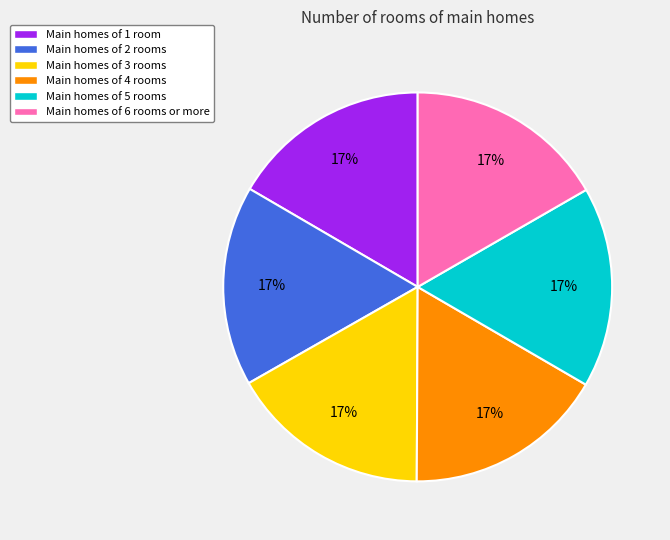

What percentage is the Main homes of 6 rooms or more slice, to the nearest percent?

17%